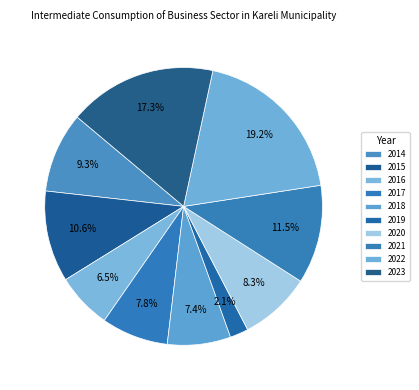

Which has a higher value, 2021 or 2014?

2021